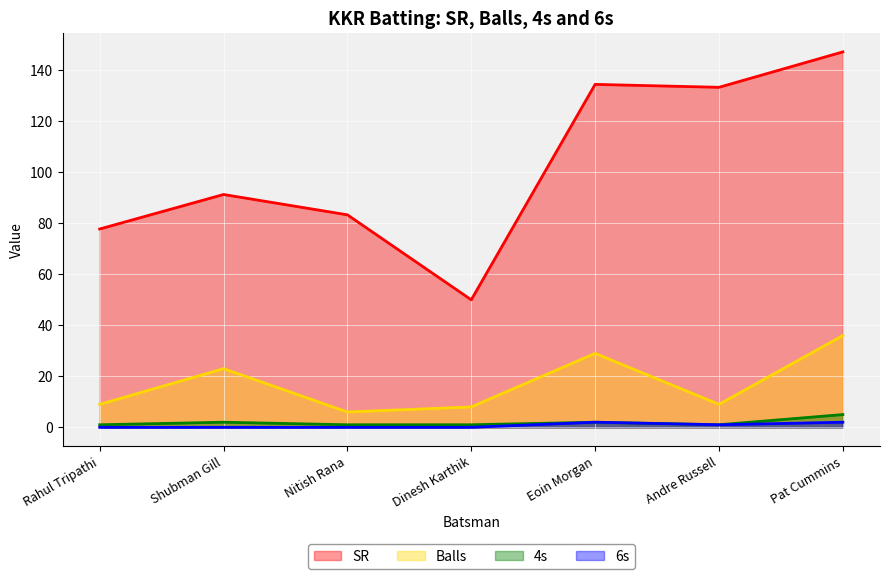

At which category is the sum across all series the highest?

Pat Cummins